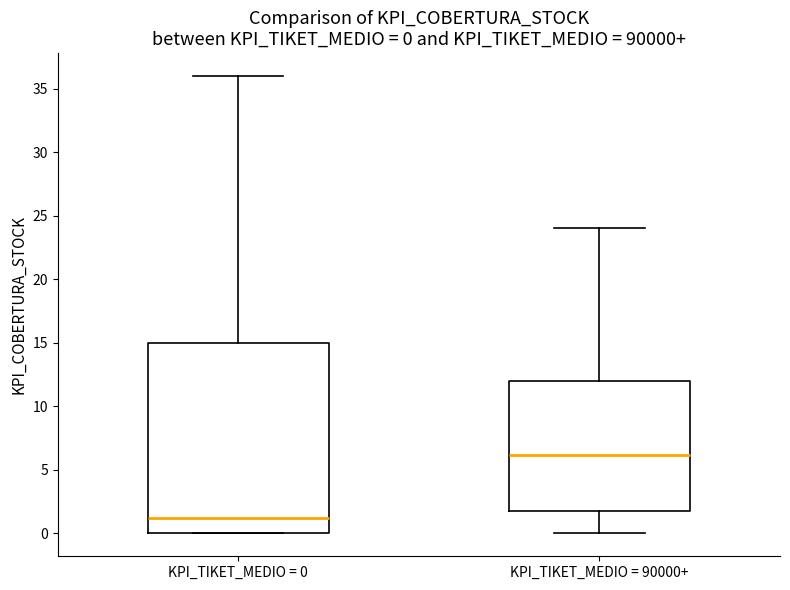

Which box has the highest median line?

KPI_TIKET_MEDIO = 90000+